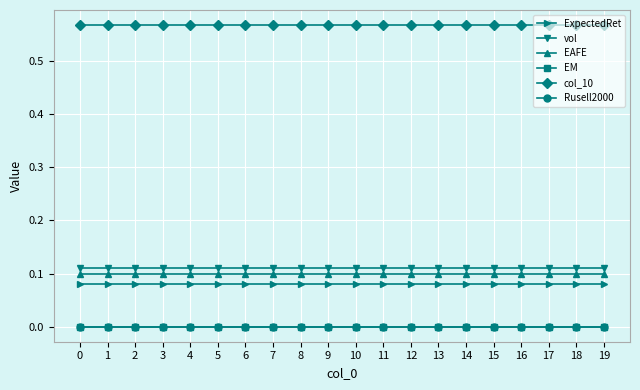

Between 4 and 2, which is larger?

4